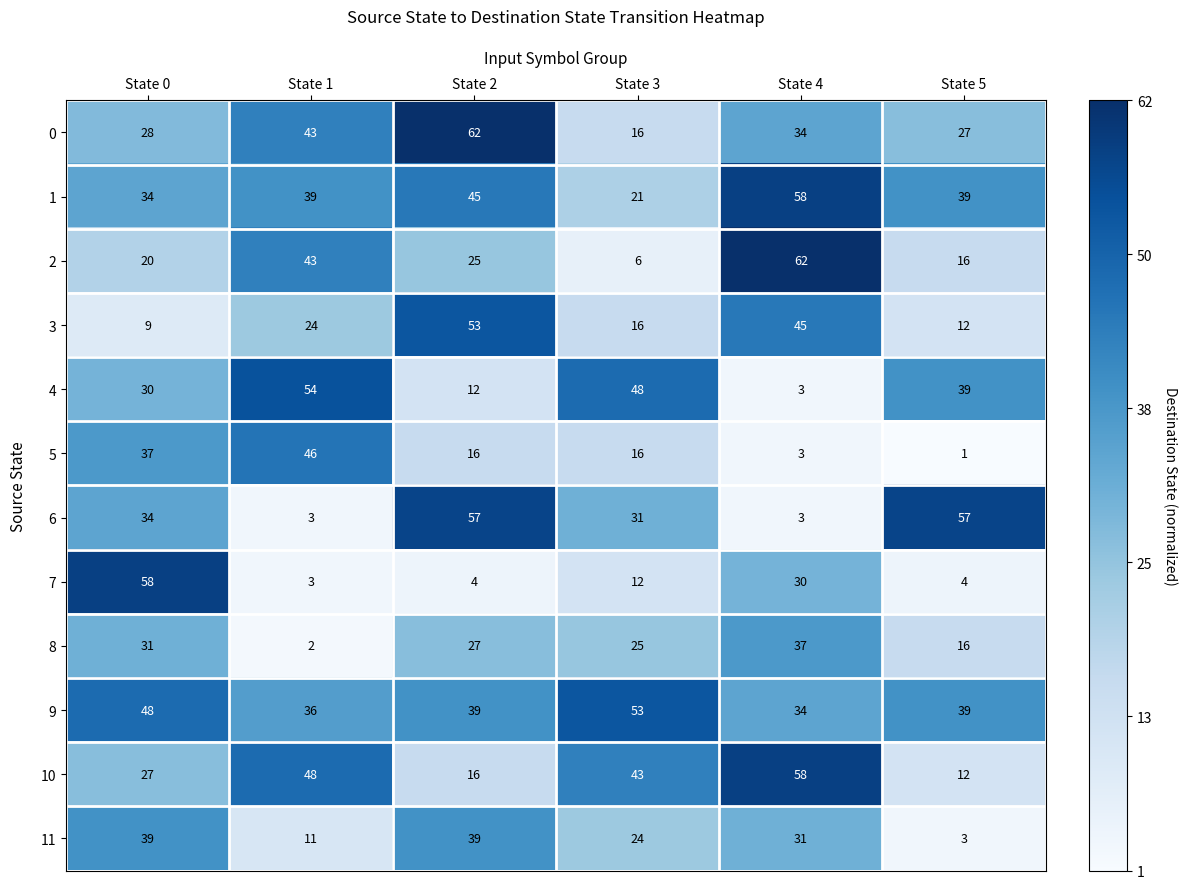

What is the difference between the highest and lowest values at State 4?

59